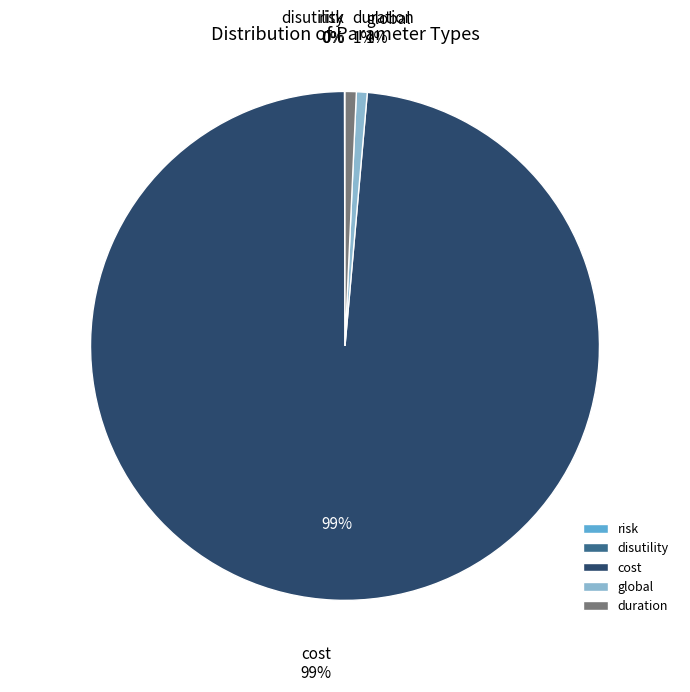

Which has a higher value, global or cost?

cost